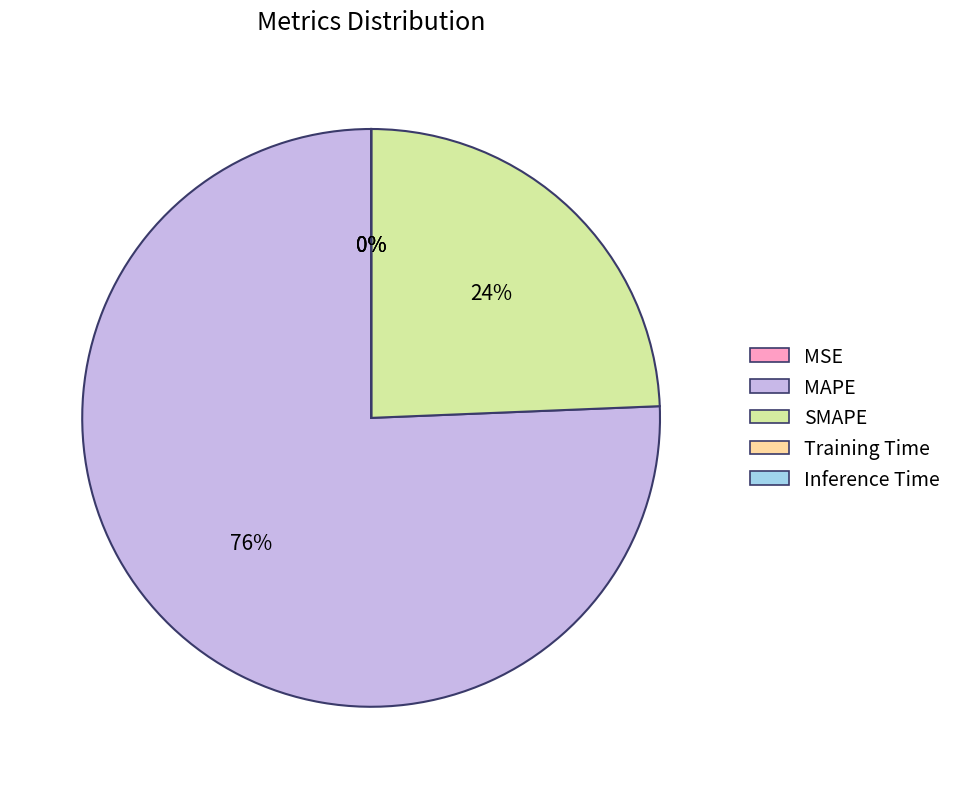

True or false: MSE accounts for 9% of the total.

False